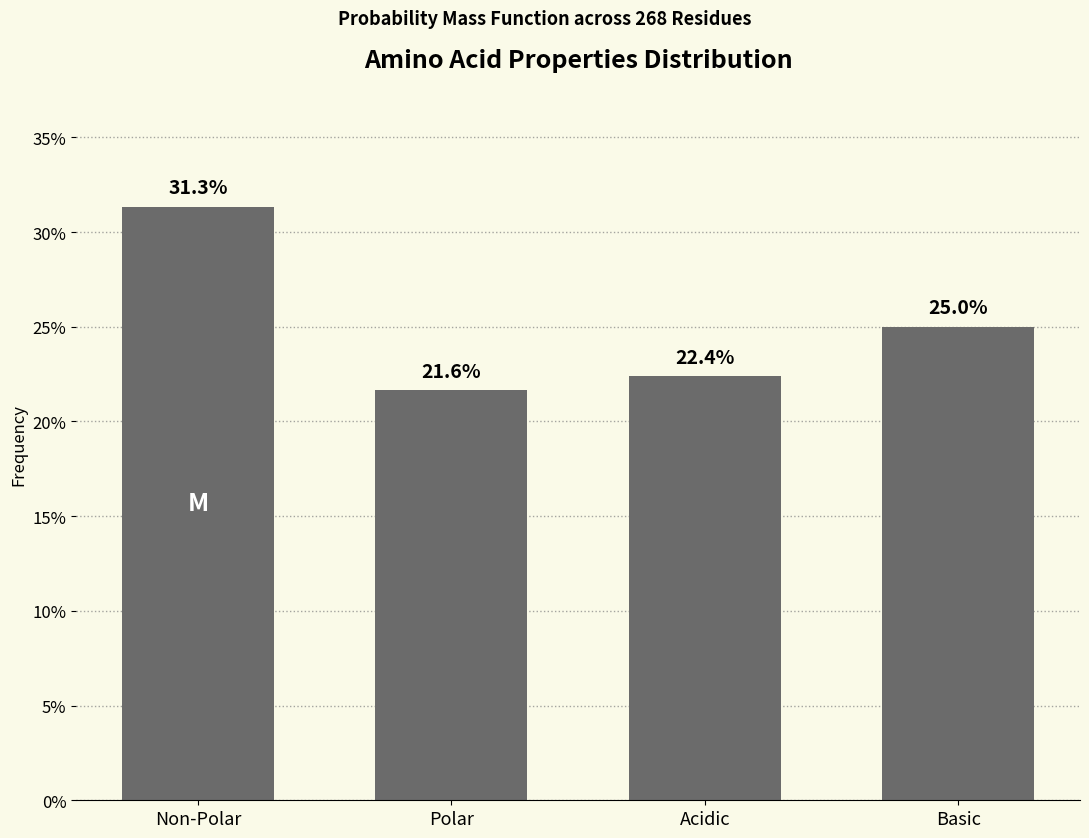

Reading right to left, what are all the values shown in this chart?

Basic=25.0	Acidic=22.4	Polar=21.6	Non-Polar=31.3